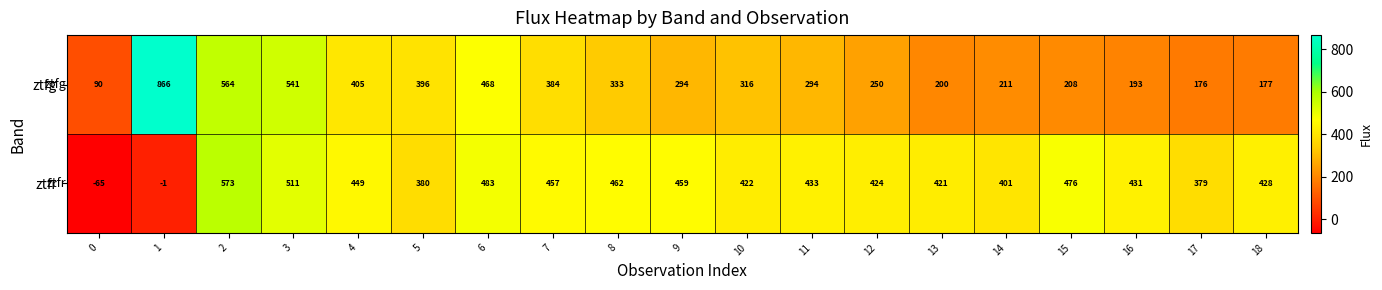

List the series in order of their overall mean, lowest first.

ztfg, ztfr